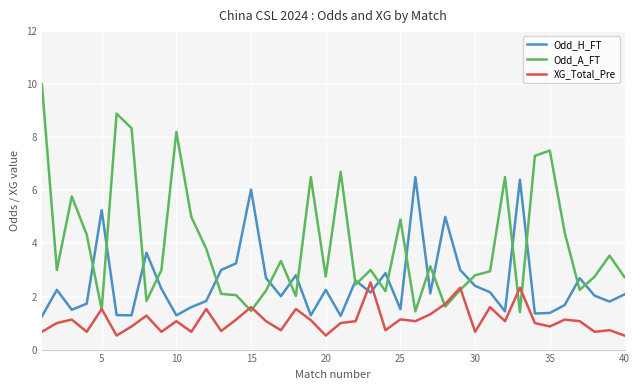

Which series has the largest range (max minus min)?

Odd_A_FT